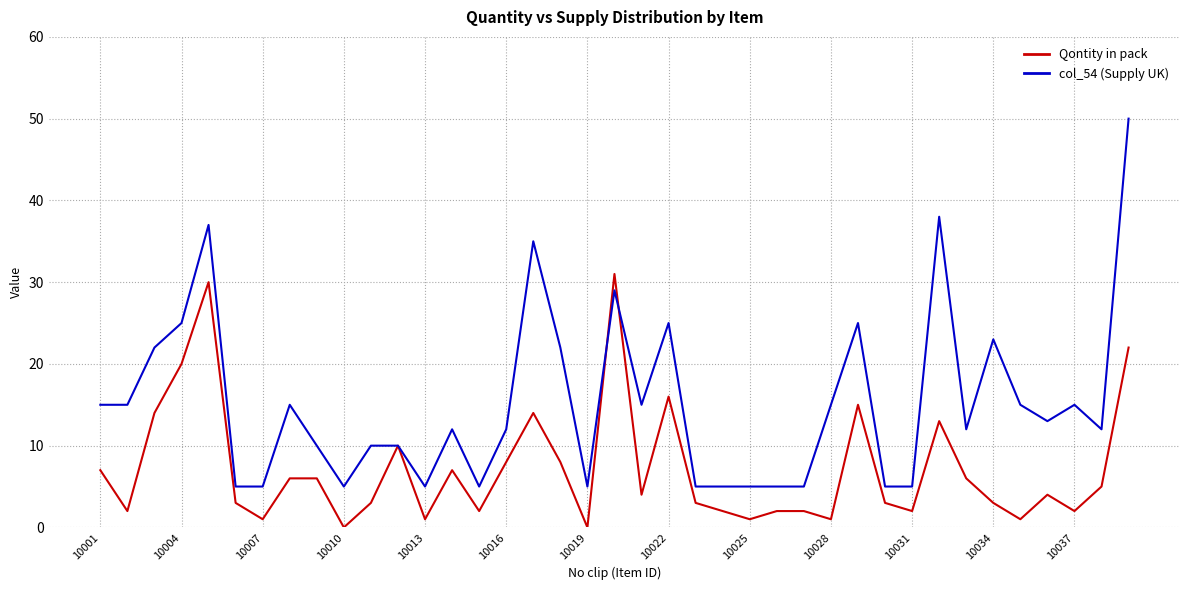

What is the greatest value displayed?

50